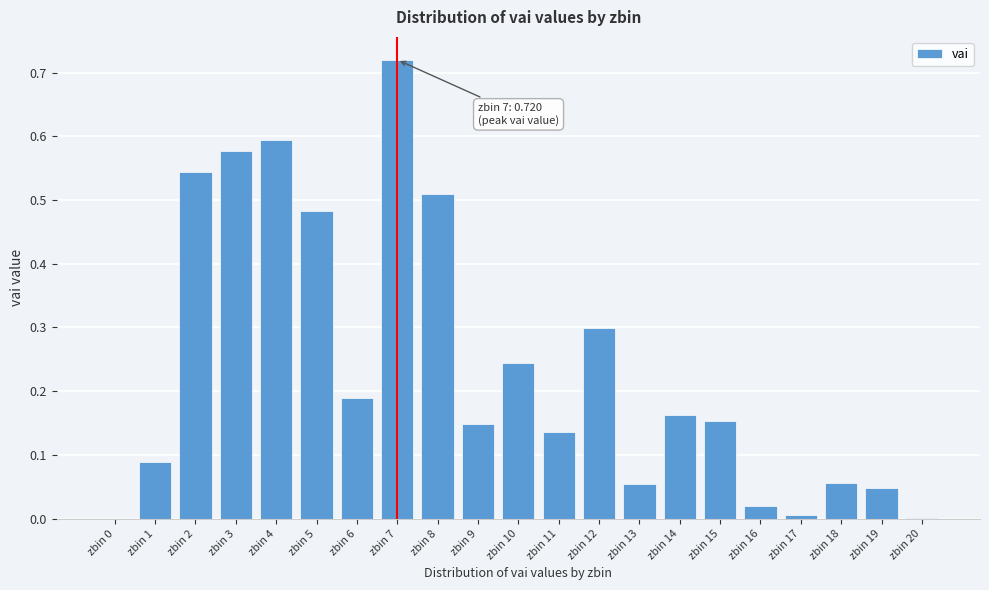

Is it true that the value at zbin 0 is 0.4?

False